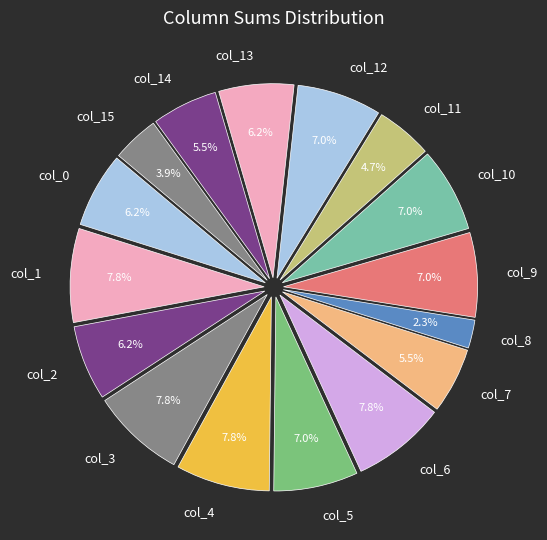

How many slices are in this pie chart?

16